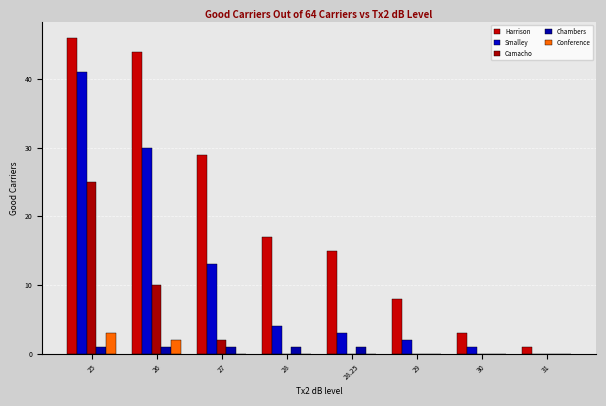

Reading left to right, list all the values displayed in this chart.

Harrison: 25=46	26=44	27=29	28=17	28.25=15	29=8	30=3	31=1
Smalley: 25=41	26=30	27=13	28=4	28.25=3	29=2	30=1	31=0
Camacho: 25=25	26=10	27=2	28=0	28.25=0	29=0	30=0	31=0
Chambers: 25=1	26=1	27=1	28=1	28.25=1	29=0	30=0	31=0
Conference: 25=3	26=2	27=0	28=0	28.25=0	29=0	30=0	31=0